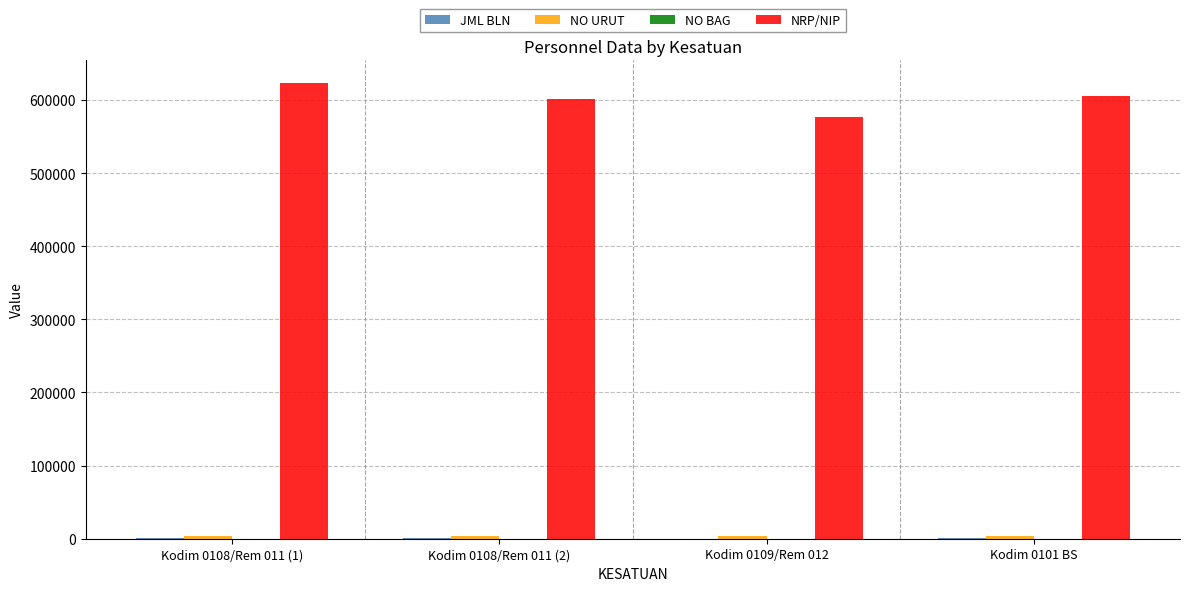

The value of NRP/NIP at Kodim 0109/Rem 012 is 576939. True or false?

True